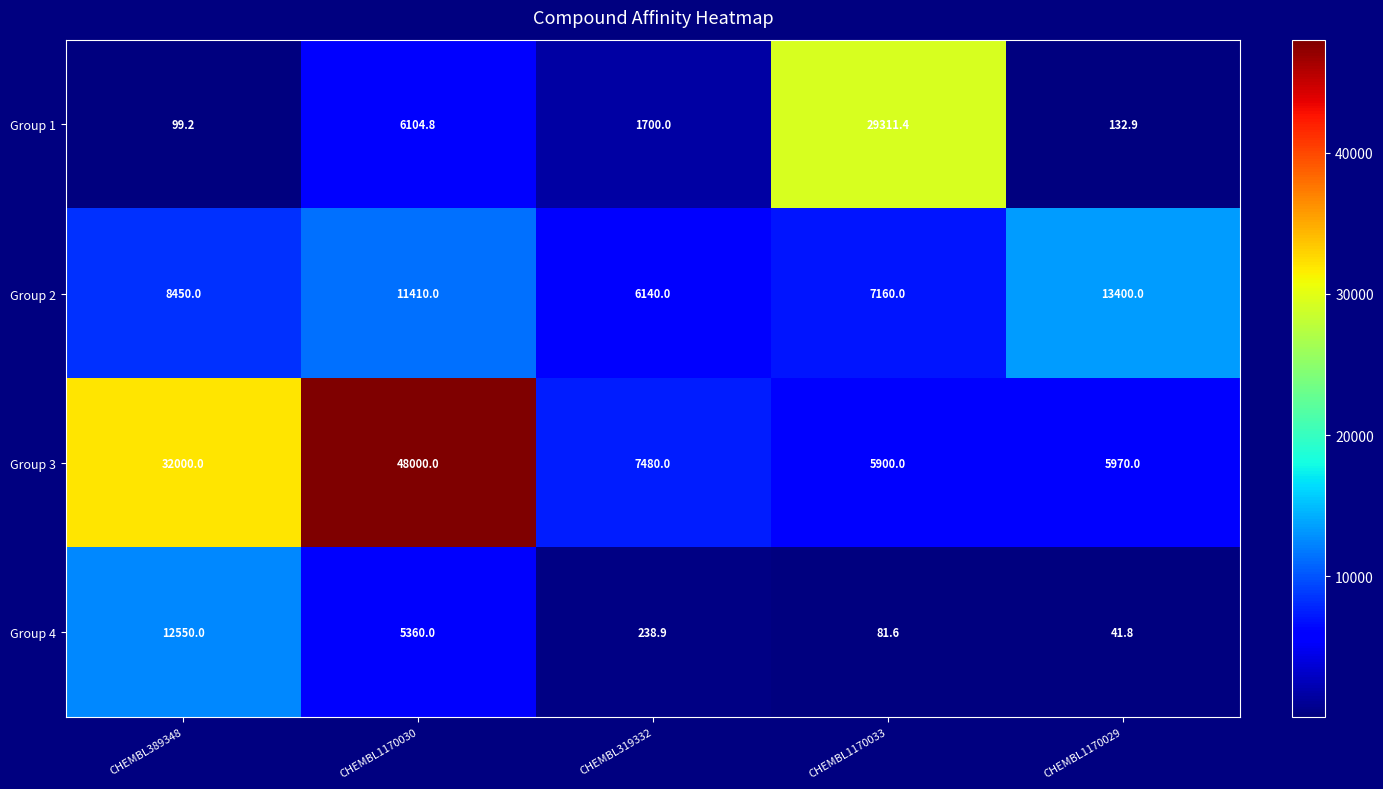

Is it true that Group 4 equals 5360.0 at CHEMBL1170030?

True